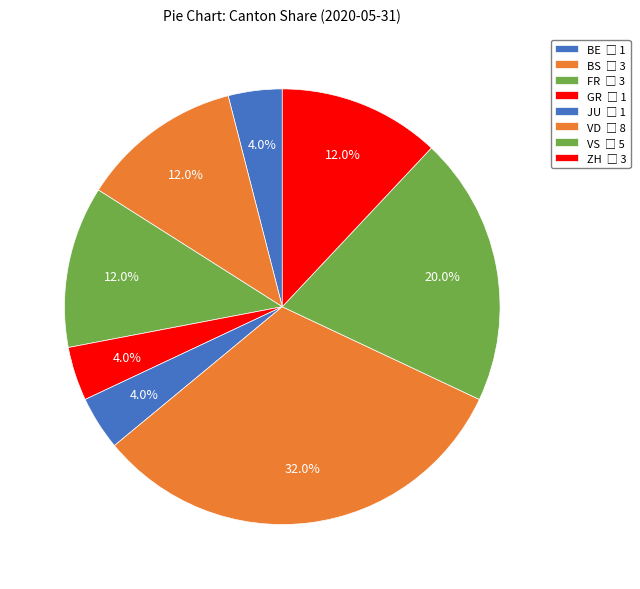

Count the number of slices in the pie.

8